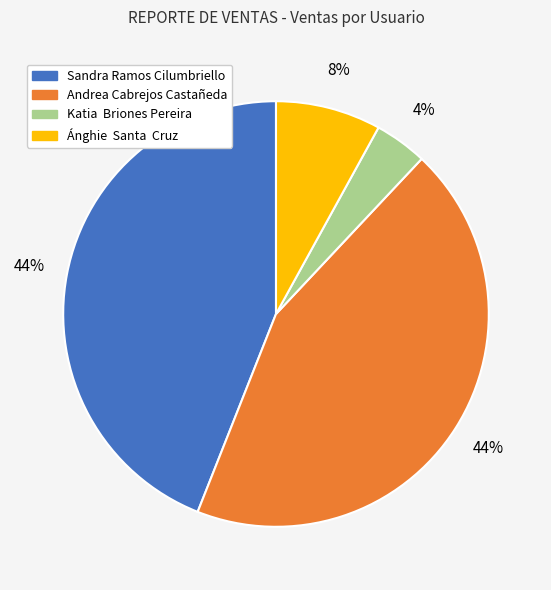

Which category has the smallest portion of the pie?

Katia Briones Pereira